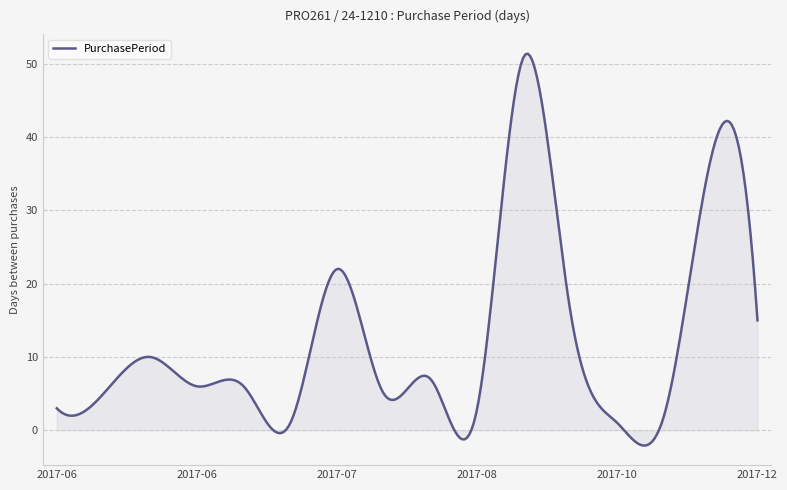

What is the sum of all values?

3758.7